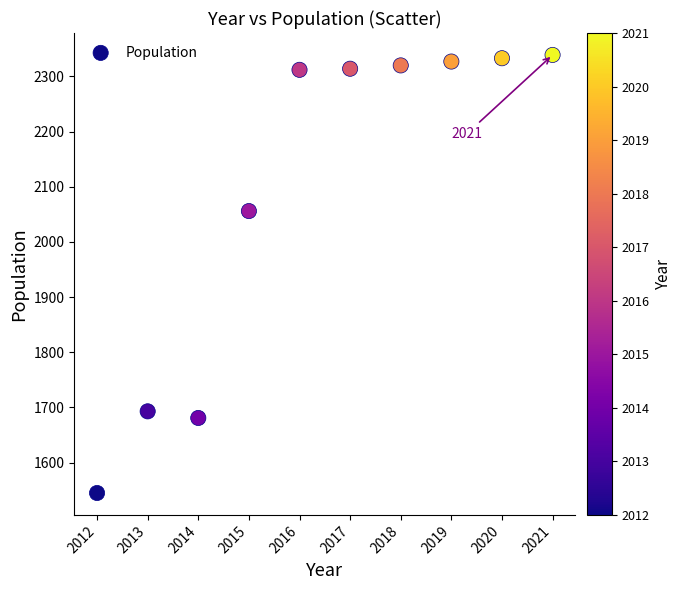

What is the average X value?

2016